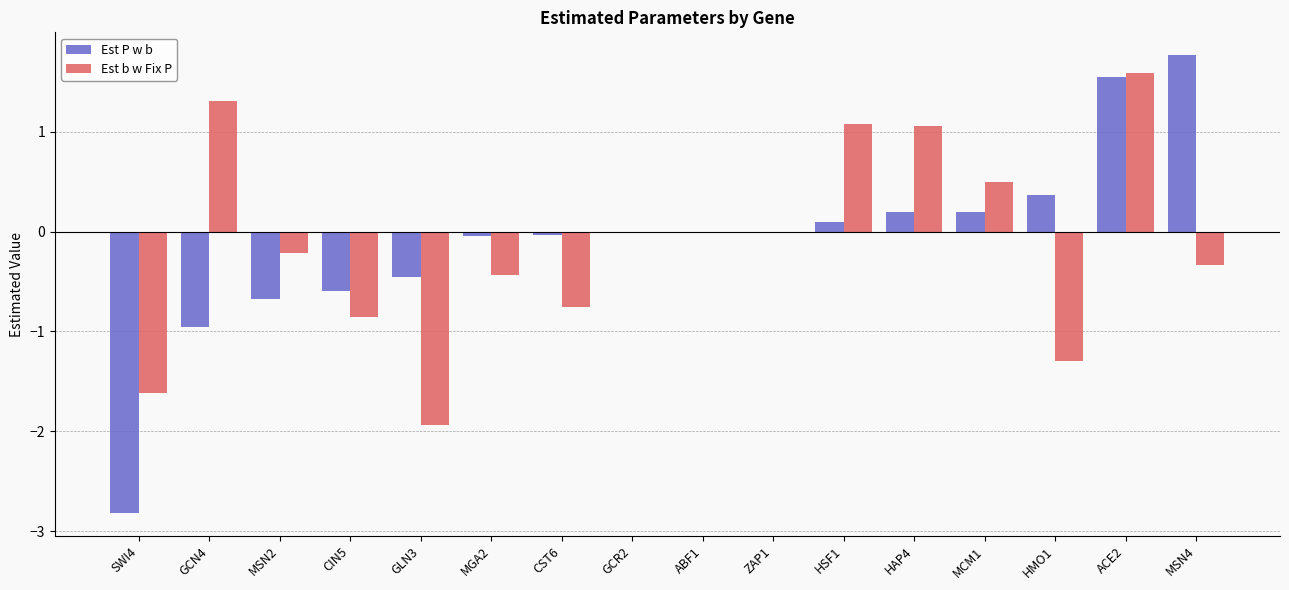

What is the approximate value of Est P w b at GLN3?

-0.5